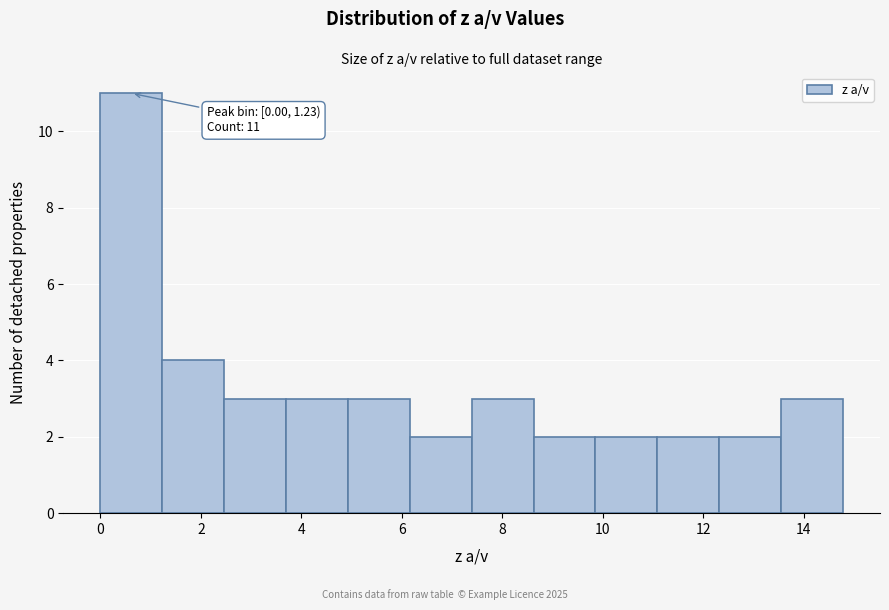

Which range on the x-axis has the tallest bar?

0.0 to 1.2